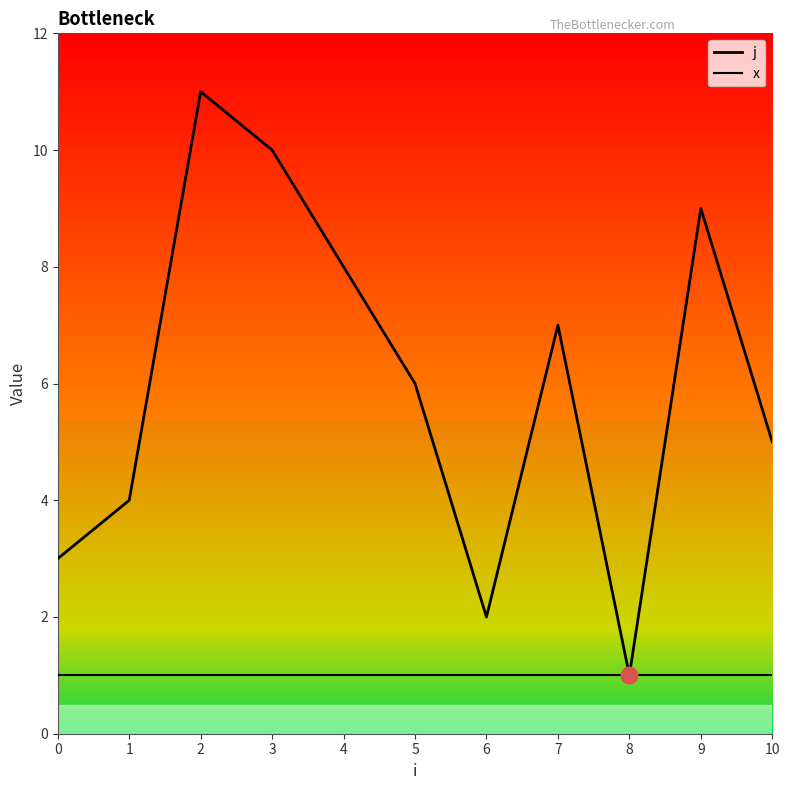

How many lines are shown in the chart?

2